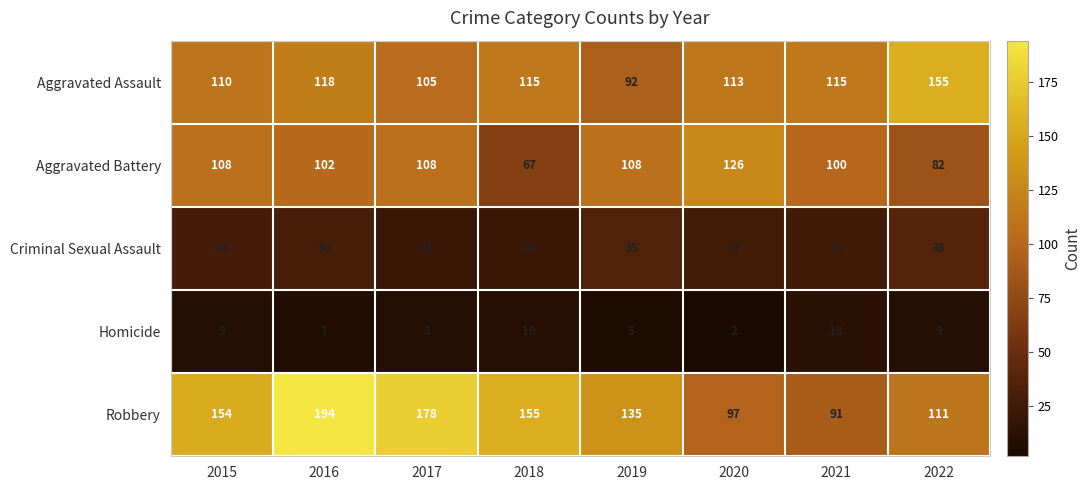

What is the approximate value of Robbery at 2019, to the nearest 50?

150